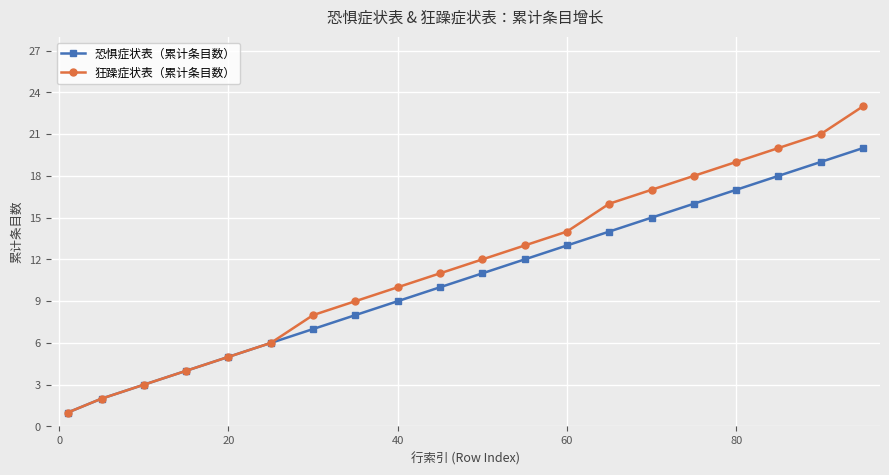

List the series in order of their peak value, lowest first.

恐惧症状表（累计条目数）, 狂躁症状表（累计条目数）